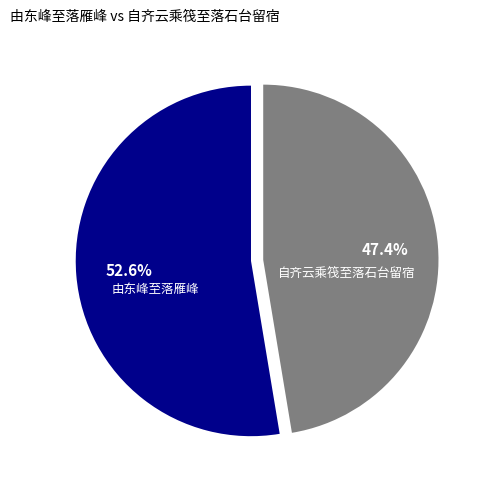

How many slices are in this pie chart?

2